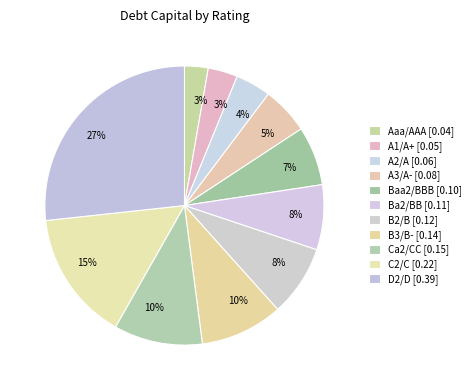

Which has a higher value, C2/C or Ba2/BB?

C2/C